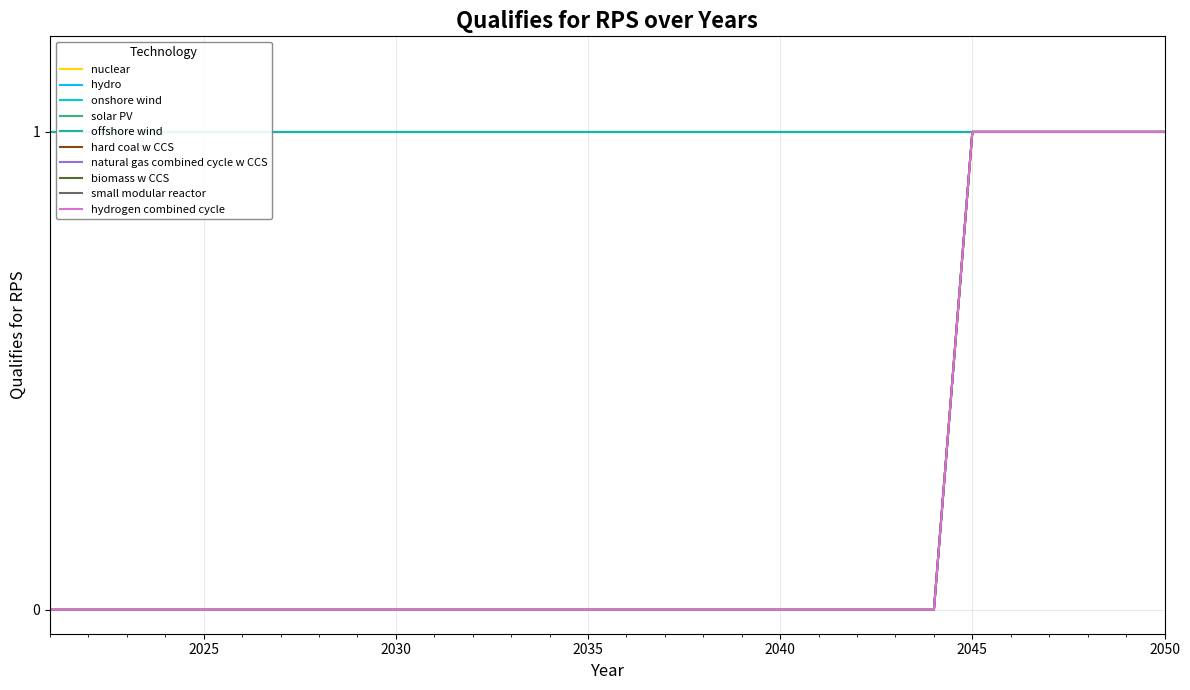

True or false: small modular reactor and hard coal w CCS cross at least once.

False